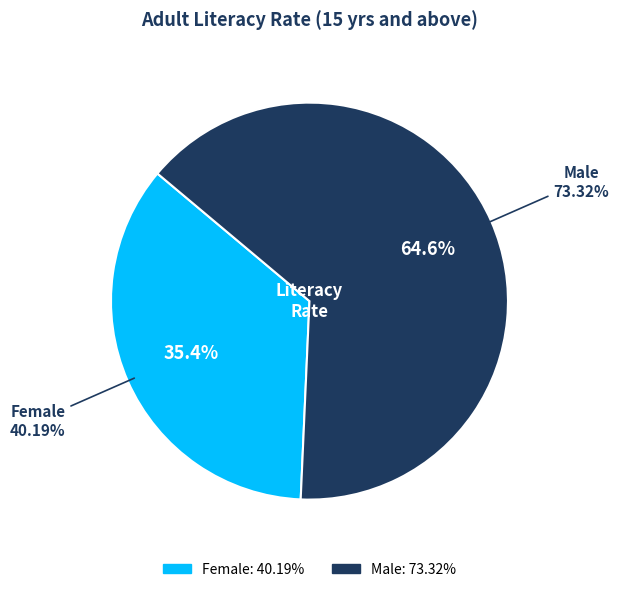

What is the majority slice?

Male